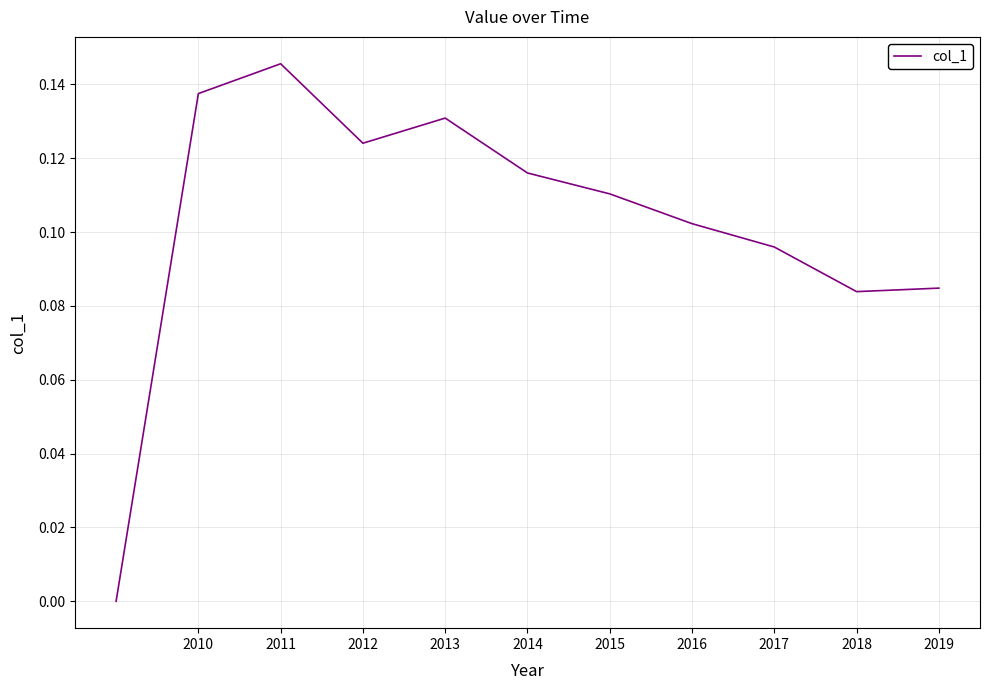

True or false: there are more than 1 points higher than both neighbors.

True